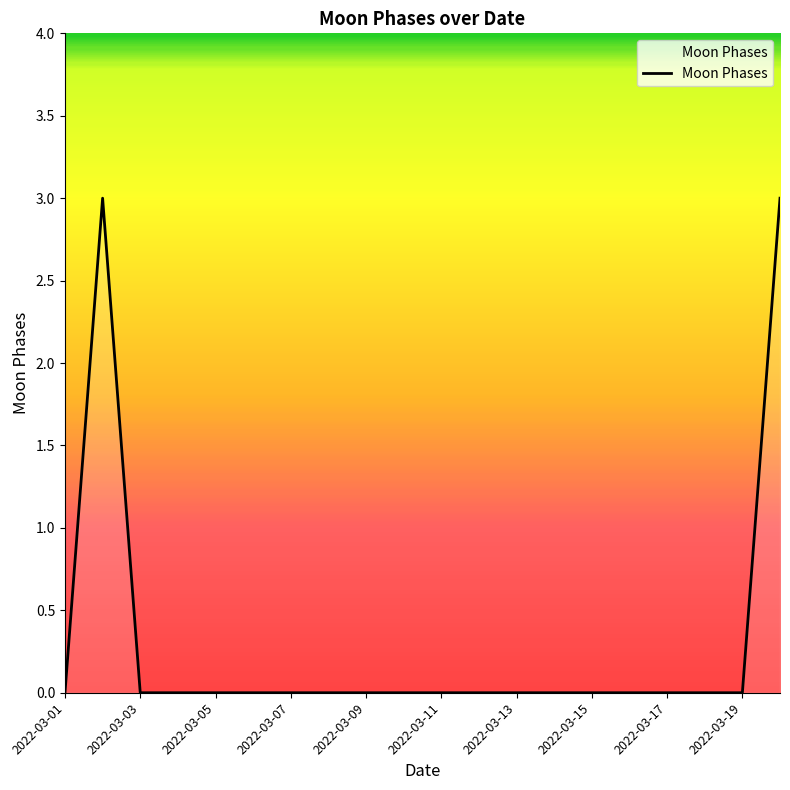

What is the greatest value displayed?

3